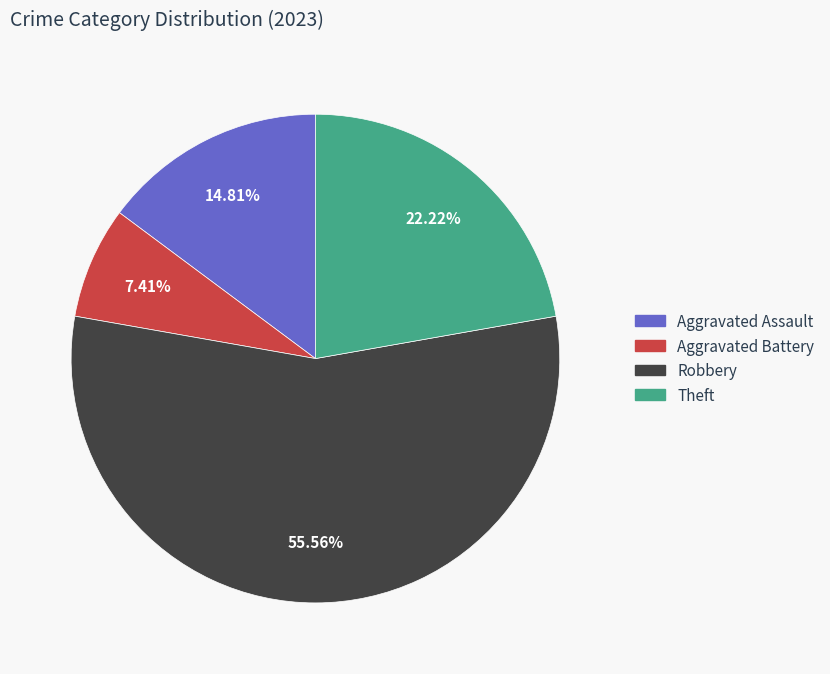

Does any single category account for the majority?

Yes